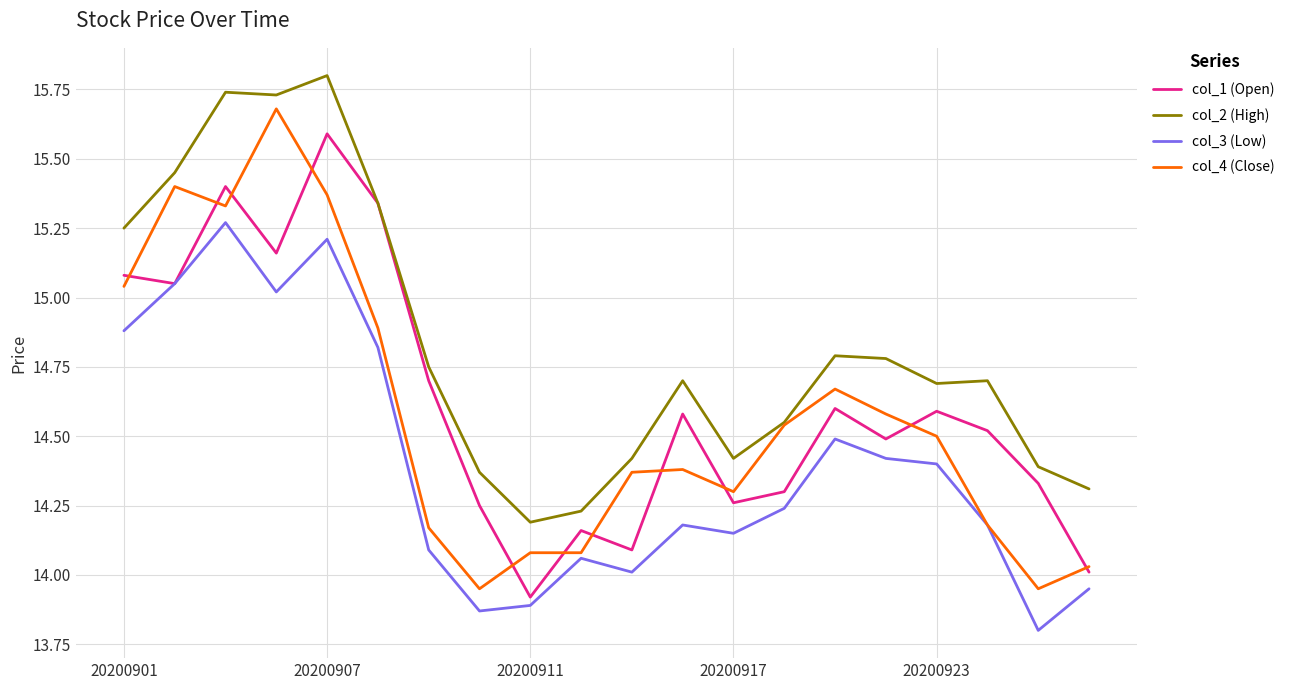

Rank the series by their maximum value, from highest to lowest.

col_2 (High), col_4 (Close), col_1 (Open), col_3 (Low)